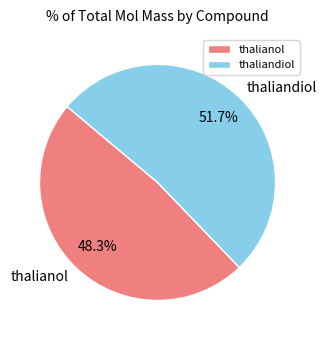

The thalianol slice represents 48% of the pie. True or false?

True